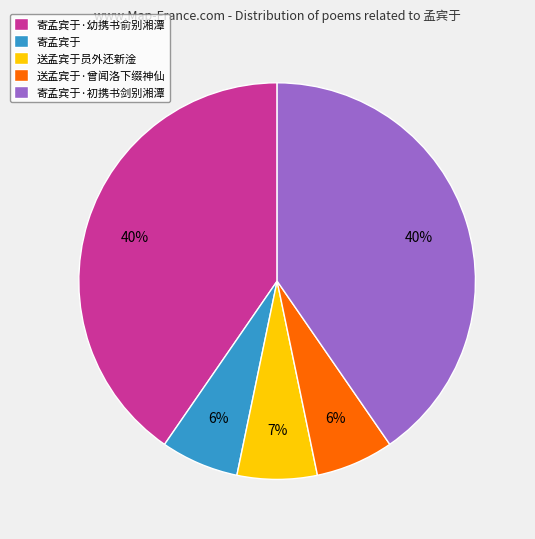

To the nearest percent, what is the difference between the 送孟宾于·曾闻洛下缀神仙 and 寄孟宾于·幼携书俞别湘潭 slice percentages?

34%